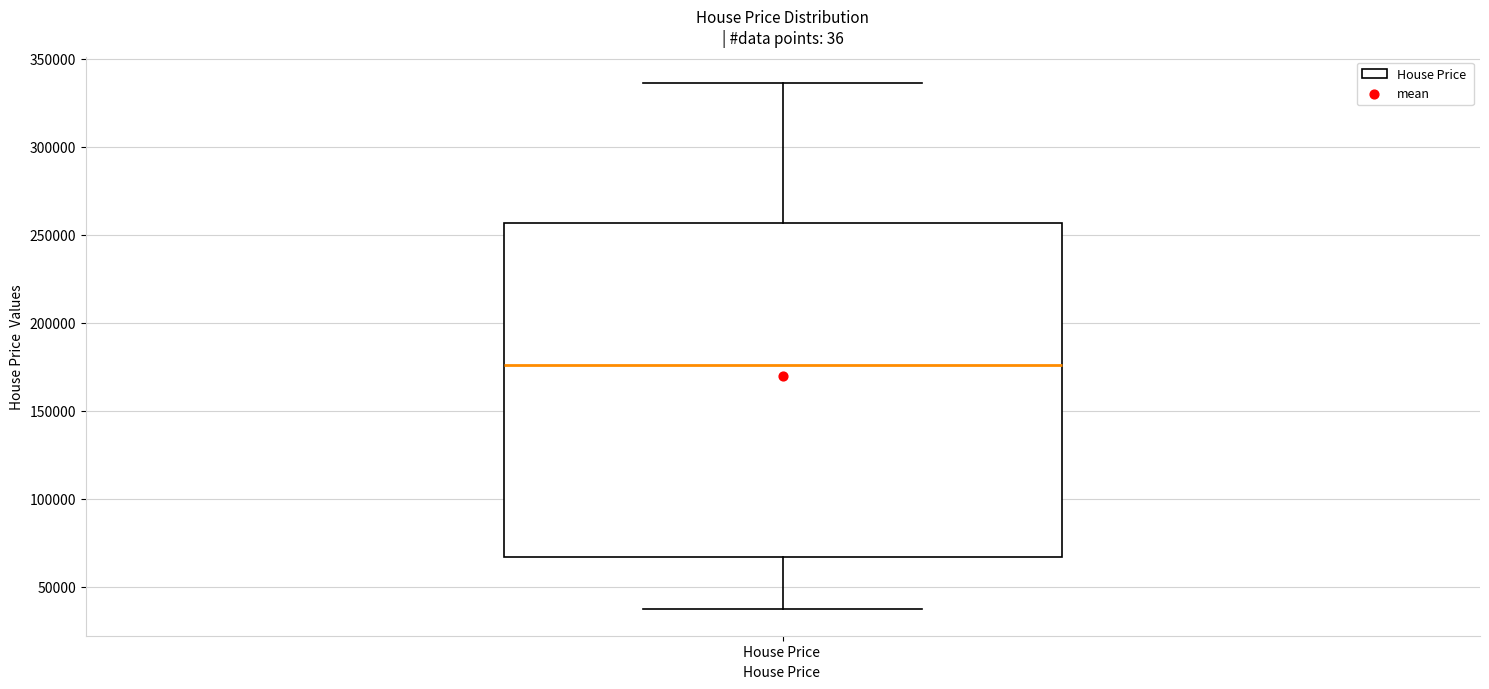

Read this box plot against the y-axis: the position of the median line, the range covered by the box, and the ends of both whiskers. The values are not printed on the chart, so give them approximately, as read against the axis.

median 175000, box 65000 to 255000, whiskers 35000 to 335000